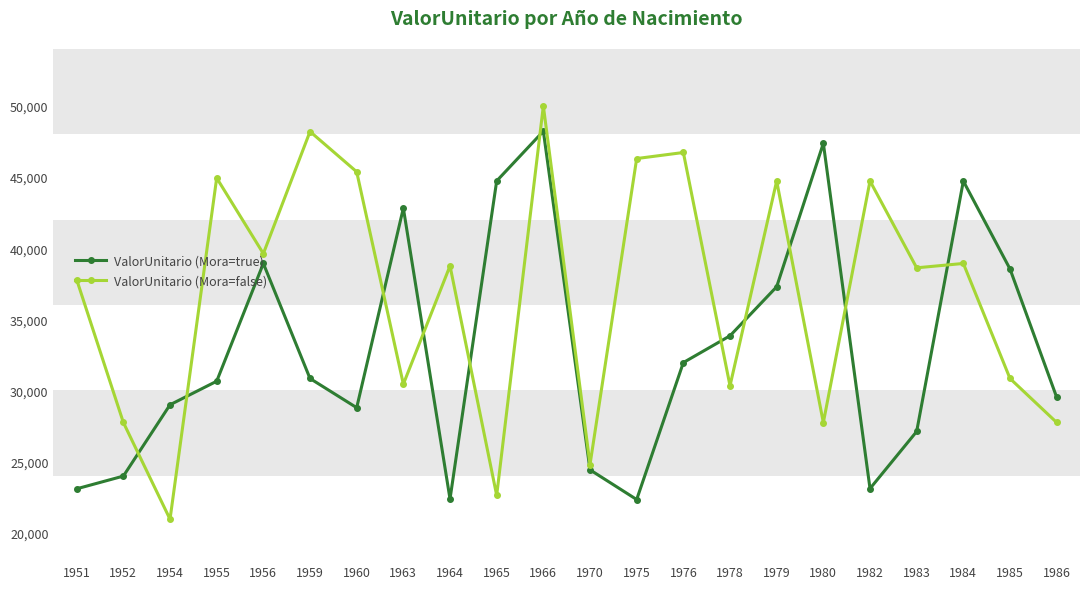

At which category is the sum across all series the highest?

1966